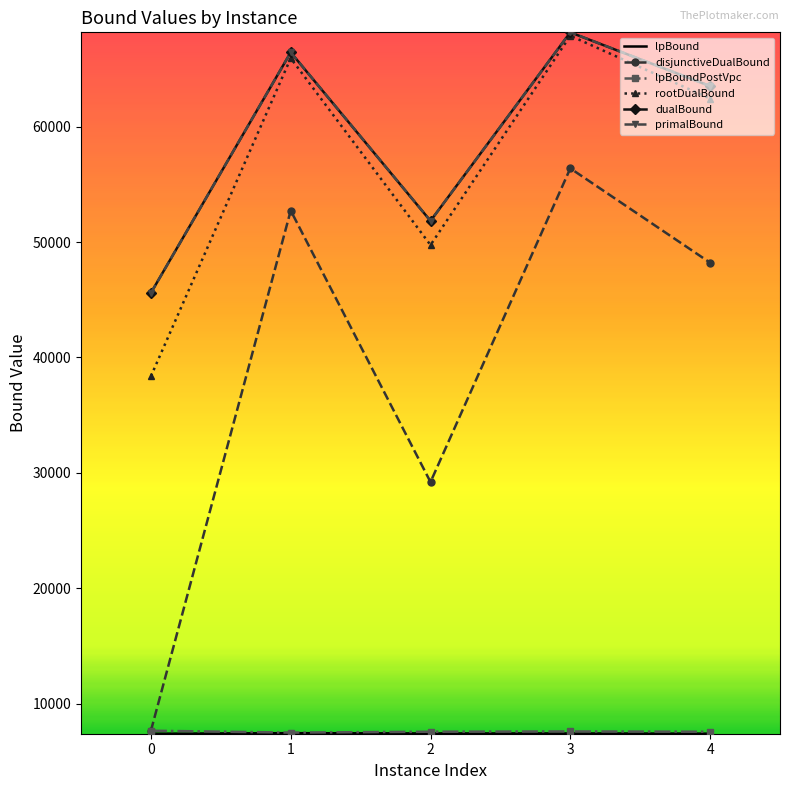

The dualBound series shows 51835.0 at 2. True or false?

True